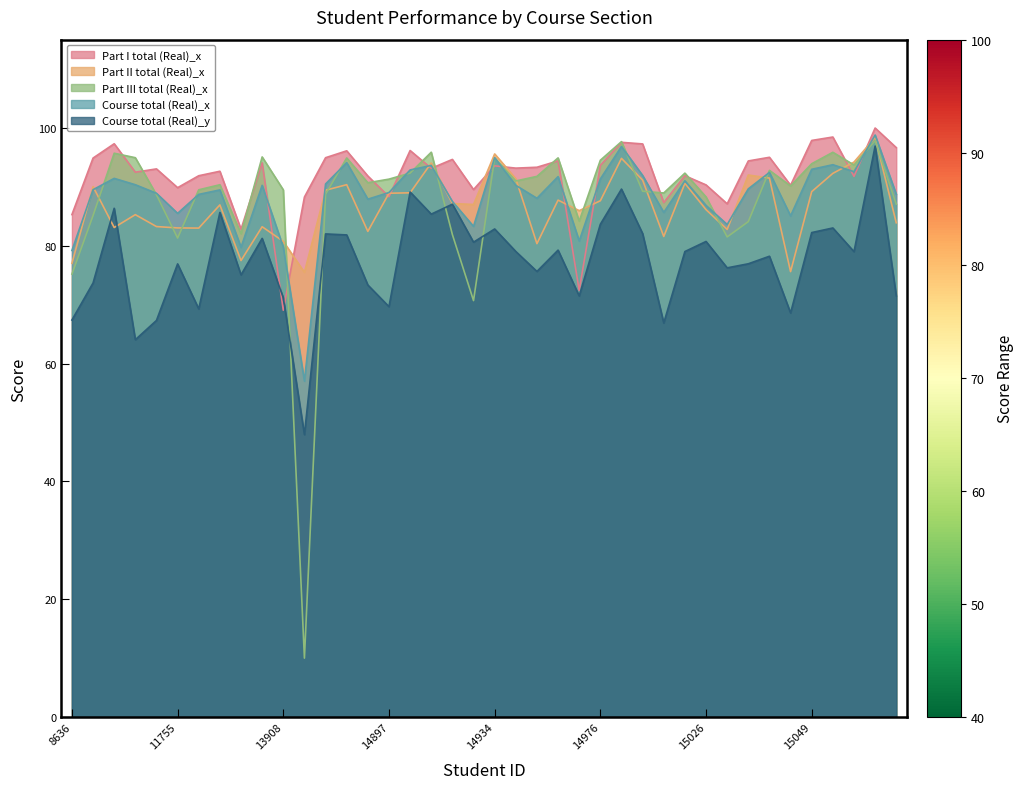

Rank the series by their maximum value, from lowest to highest.

Course total (Real)_y, Part III total (Real)_x, Part II total (Real)_x, Course total (Real)_x, Part I total (Real)_x